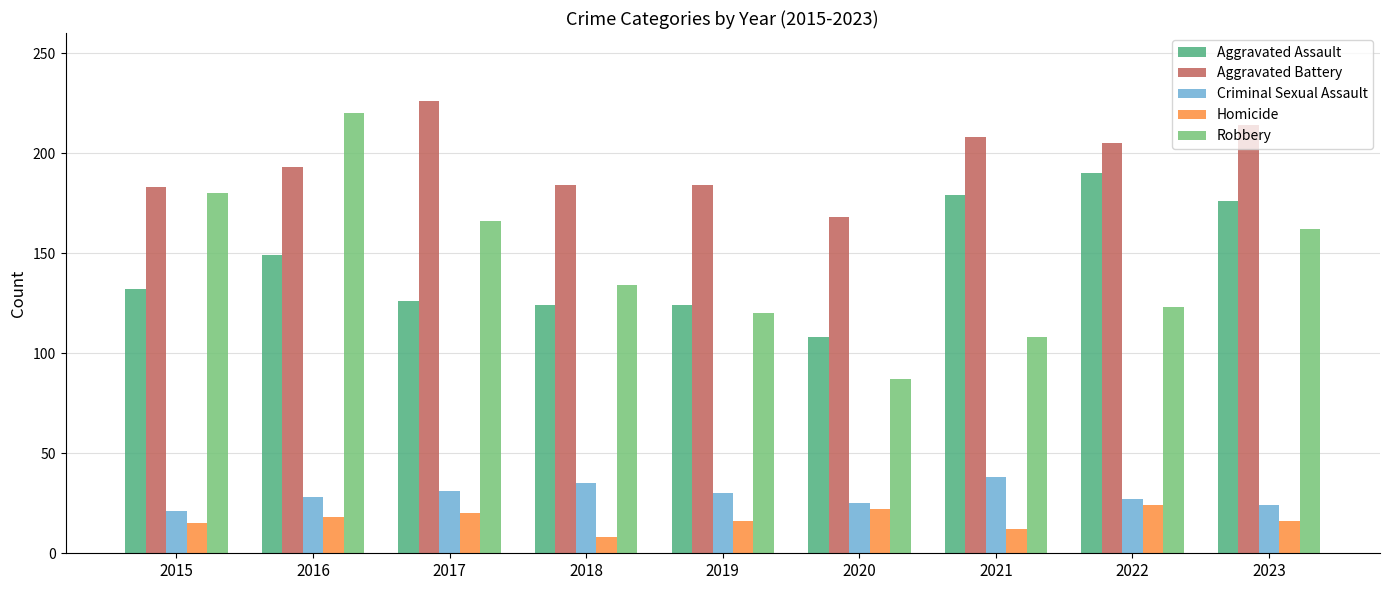

Rank the series by their maximum value, from lowest to highest.

Homicide, Criminal Sexual Assault, Aggravated Assault, Robbery, Aggravated Battery